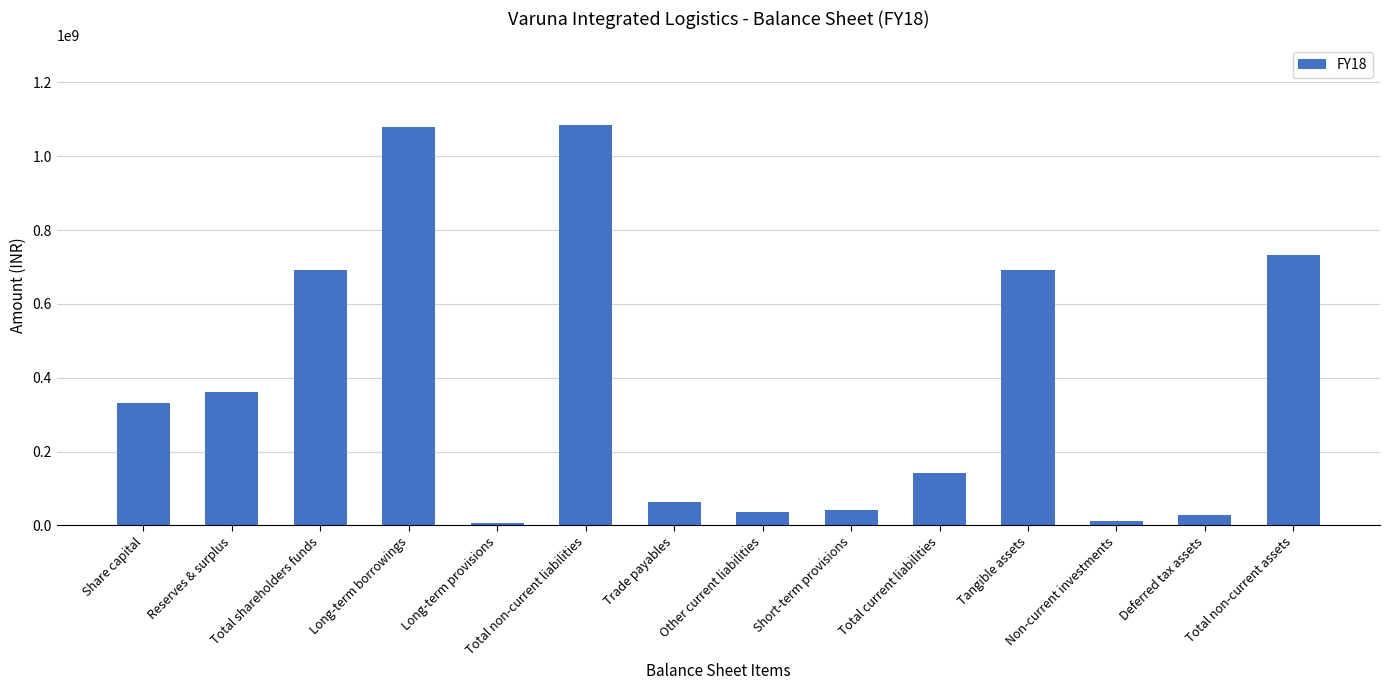

The value at Deferred tax assets is 27973711. True or false?

True